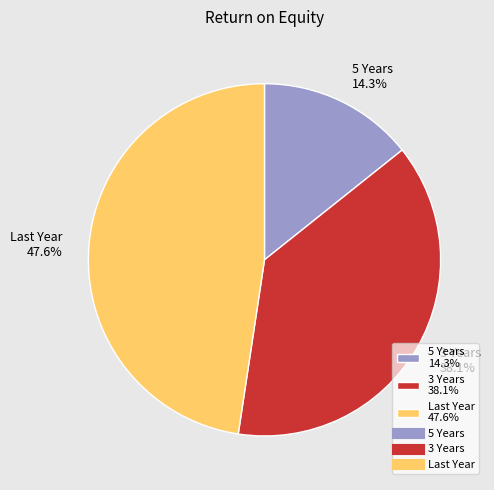

What percentage is the 5 Years slice, to the nearest percent?

14%